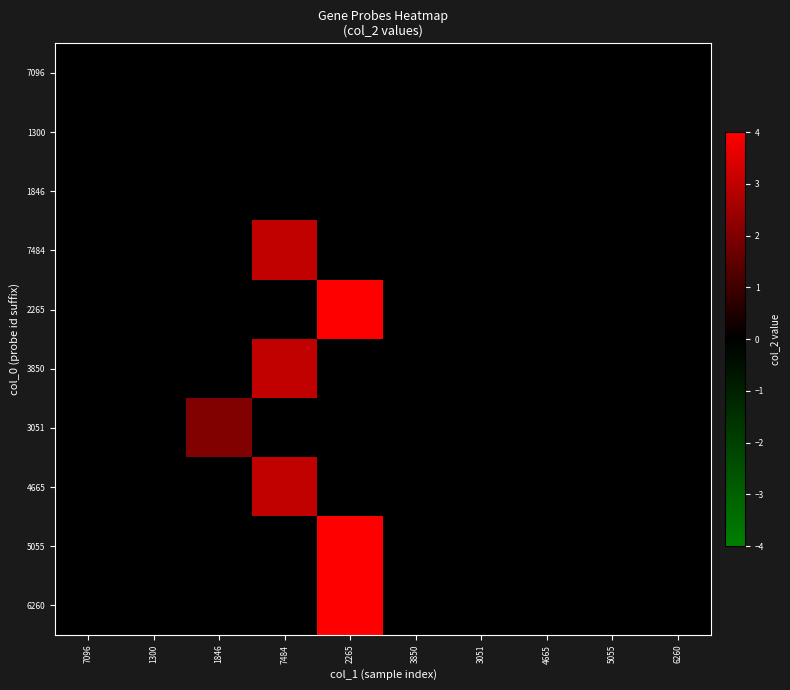

At how many categories does at least one series exceed 2?

2